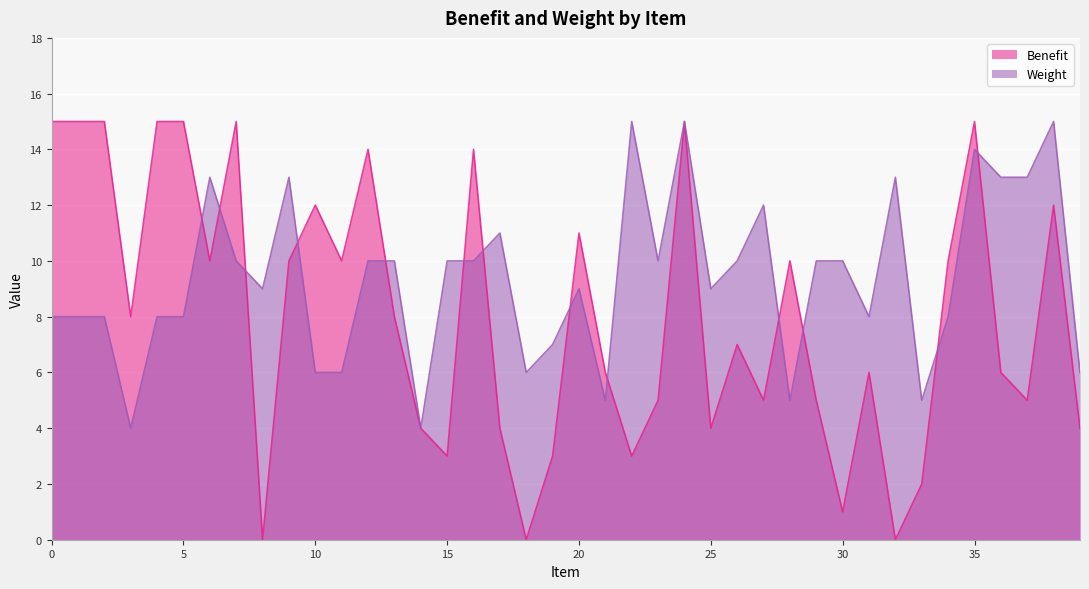

Reading left to right, what are all the values shown in this chart?

Benefit: 15	15	15	8	15	15	10	15	0	10	12	10	14	8	4	3	14	4	0	3	11	6	3	5	15	4	7	5	10	5	1	6	0	2	10	15	6	5	12	4
Weight: 8	8	8	4	8	8	13	10	9	13	6	6	10	10	4	10	10	11	6	7	9	5	15	10	15	9	10	12	5	10	10	8	13	5	8	14	13	13	15	6